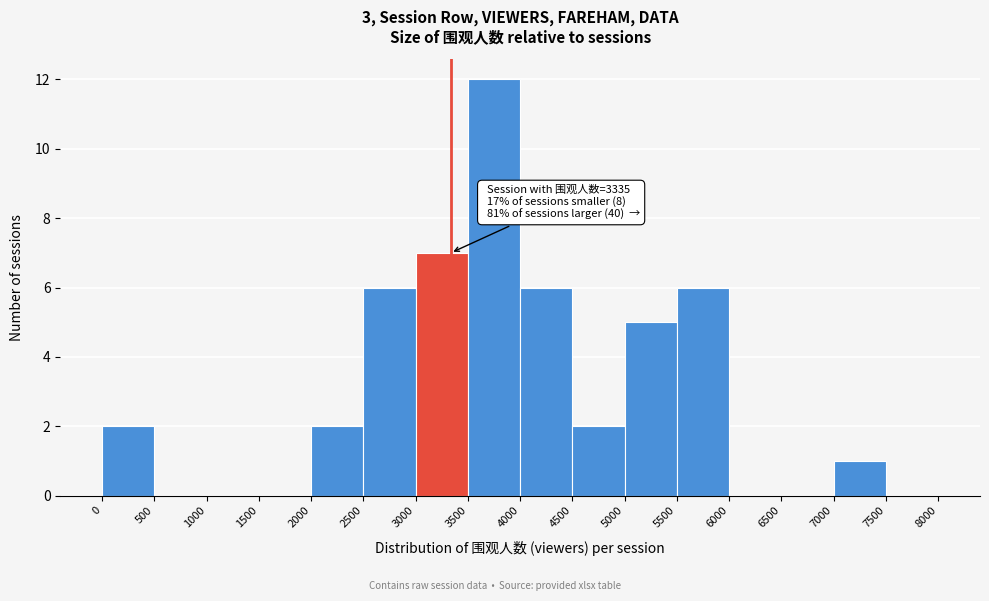

Which range on the x-axis has the tallest bar?

3500 to 4000